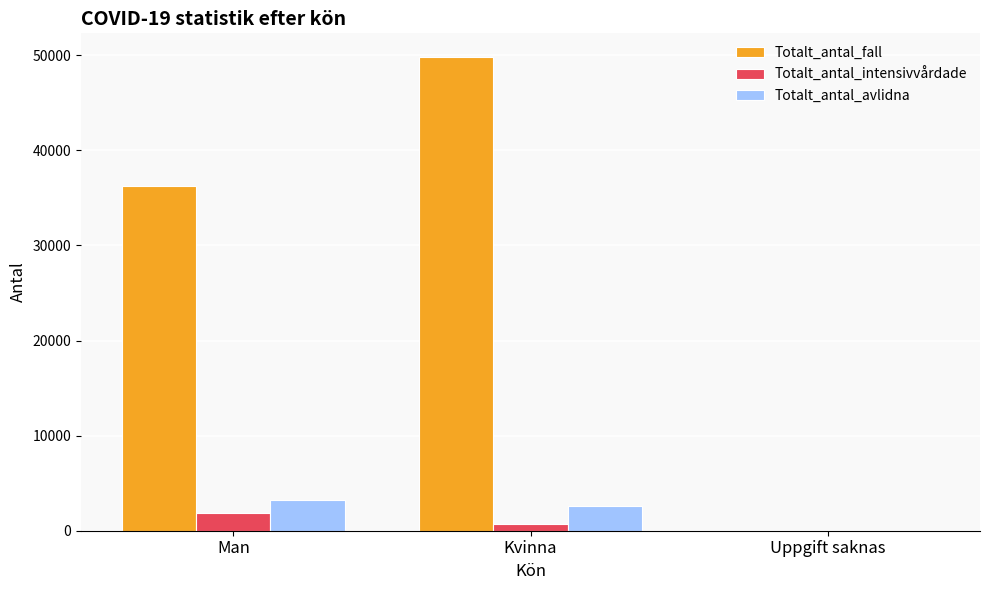

Which series has the largest total across all categories?

Totalt_antal_fall